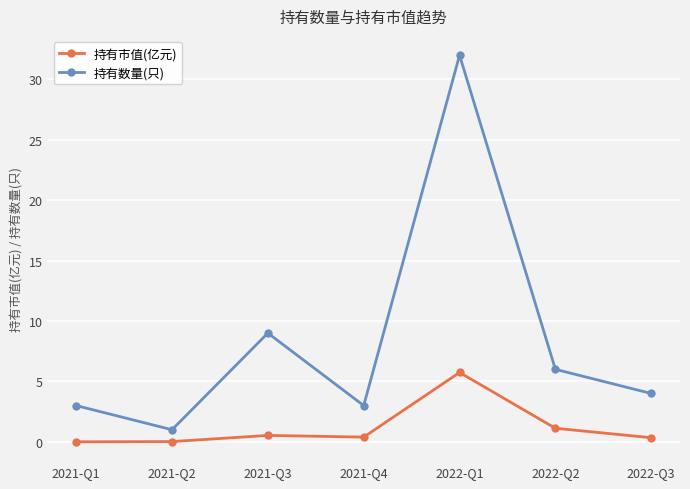

The 持有数量(只) series shows 4.4 at 2021-Q4. True or false?

False